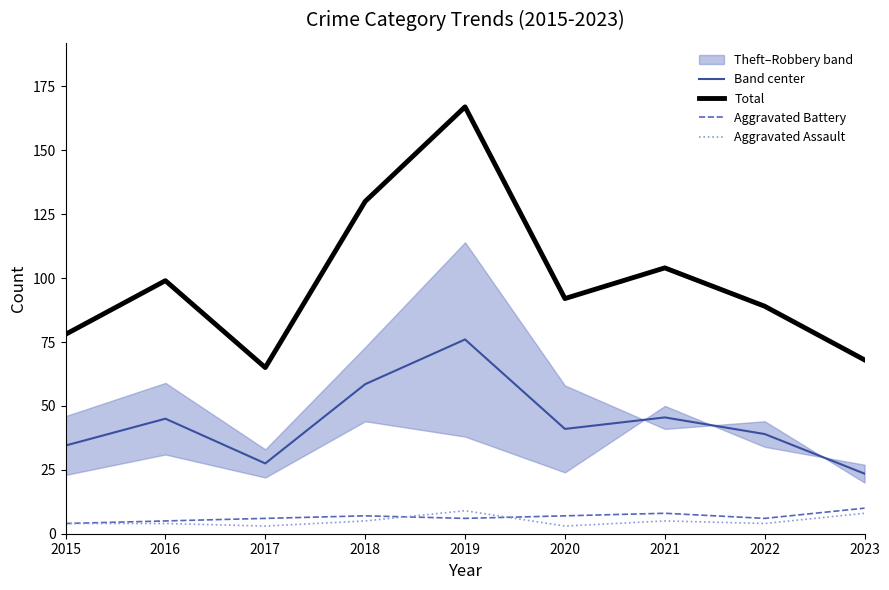

At which category is the sum across all series the highest?

2019